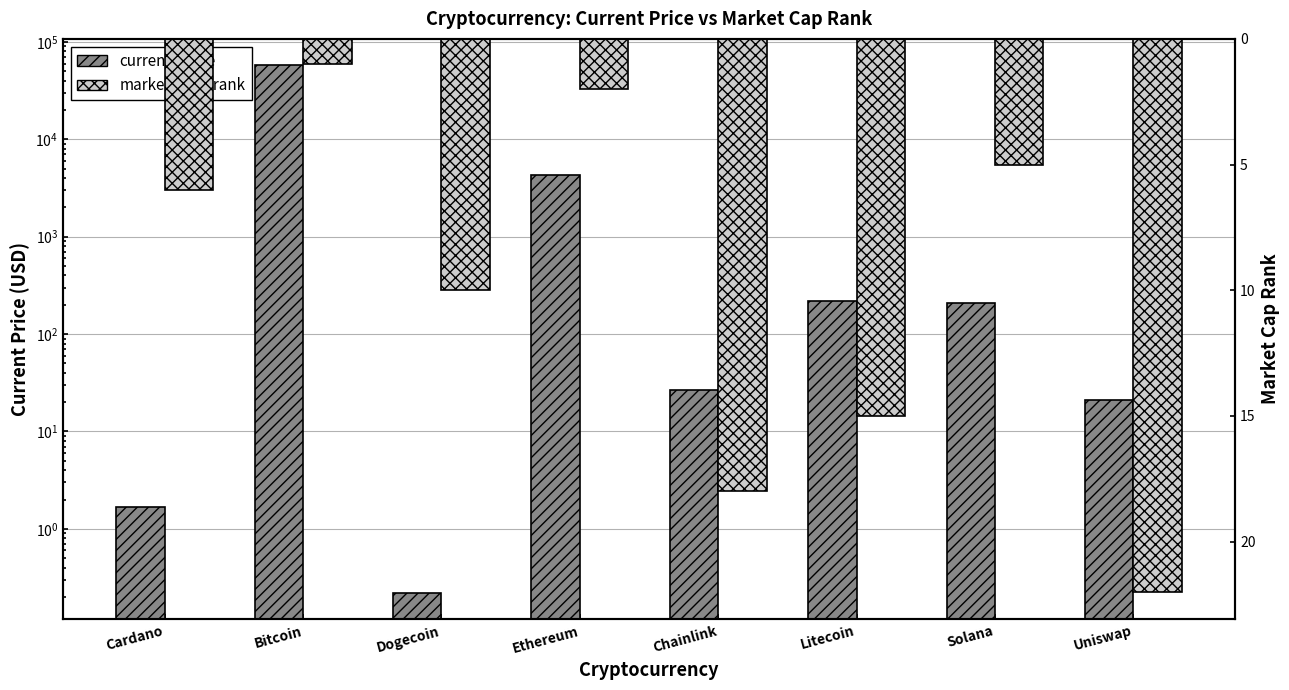

Between Dogecoin and Uniswap, which series saw the biggest shift?

current_price